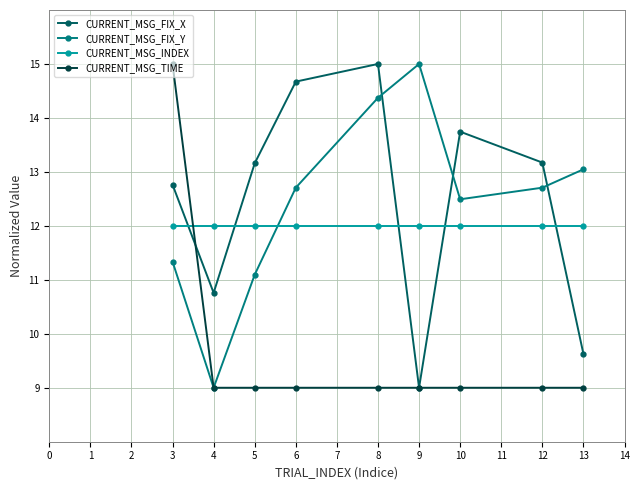

At 10, list the series in order from smallest to largest.

CURRENT_MSG_TIME, CURRENT_MSG_INDEX, CURRENT_MSG_FIX_Y, CURRENT_MSG_FIX_X